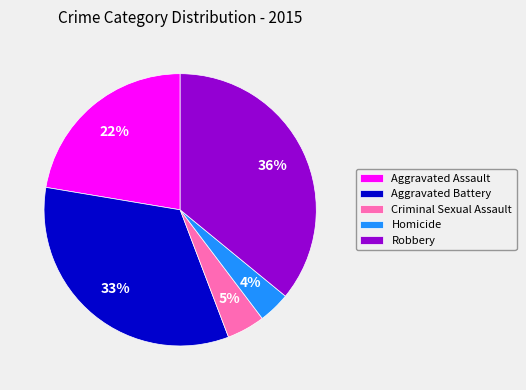

Does Aggravated Assault account for over 50% of the chart?

No